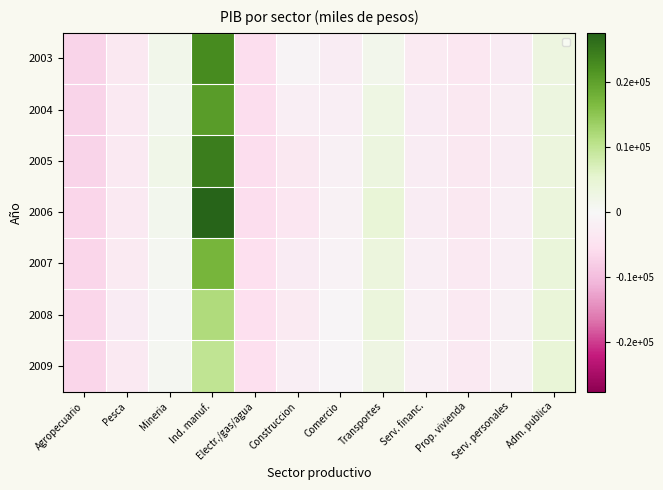

What is the greatest value displayed?

275565.3